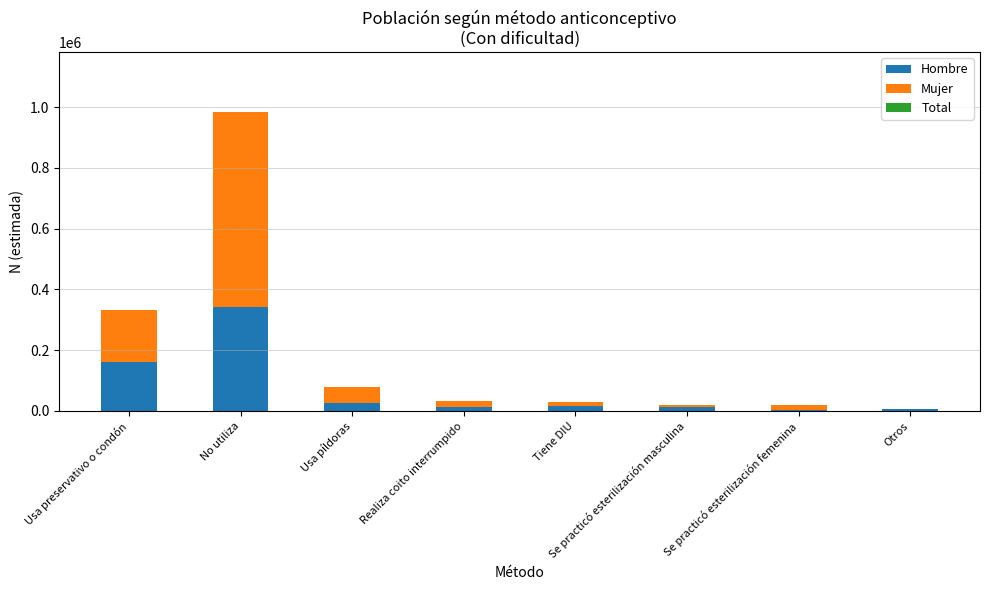

At which category is the sum across all series the highest?

No utiliza